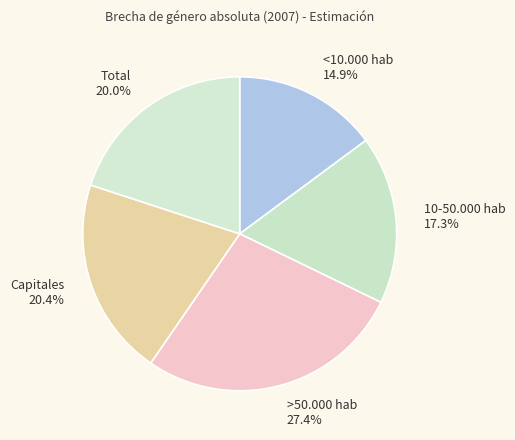

Does any single category account for the majority?

No